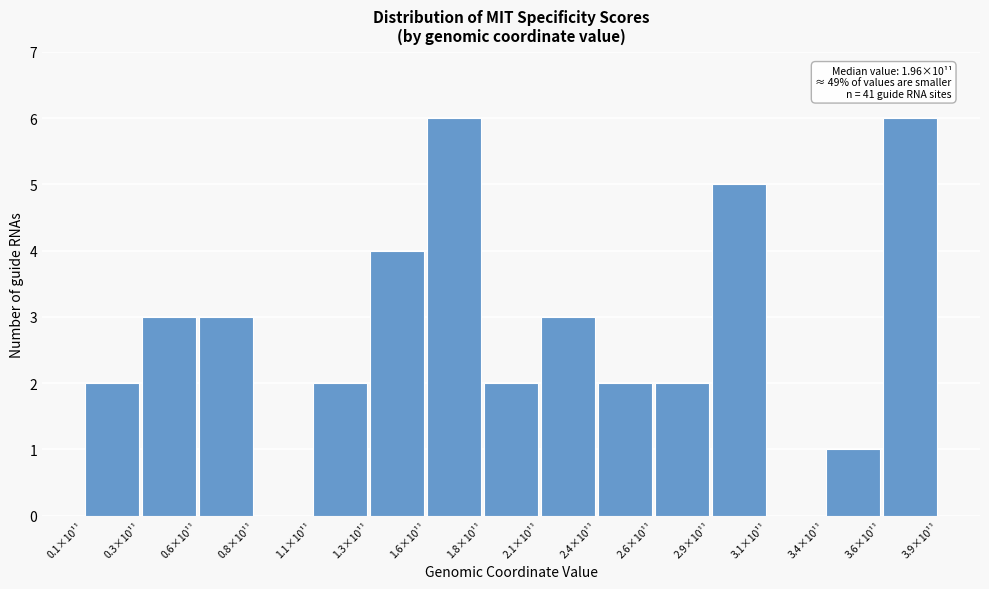

Reading left to right, transcribe all the data shown in this chart.

0.1×10¹¹=2	0.3×10¹¹=3	0.6×10¹¹=3	0.8×10¹¹=0	1.1×10¹¹=2	1.3×10¹¹=4	1.6×10¹¹=6	1.8×10¹¹=2	2.1×10¹¹=3	2.4×10¹¹=2	2.6×10¹¹=2	2.9×10¹¹=5	3.1×10¹¹=0	3.4×10¹¹=1	3.6×10¹¹=6